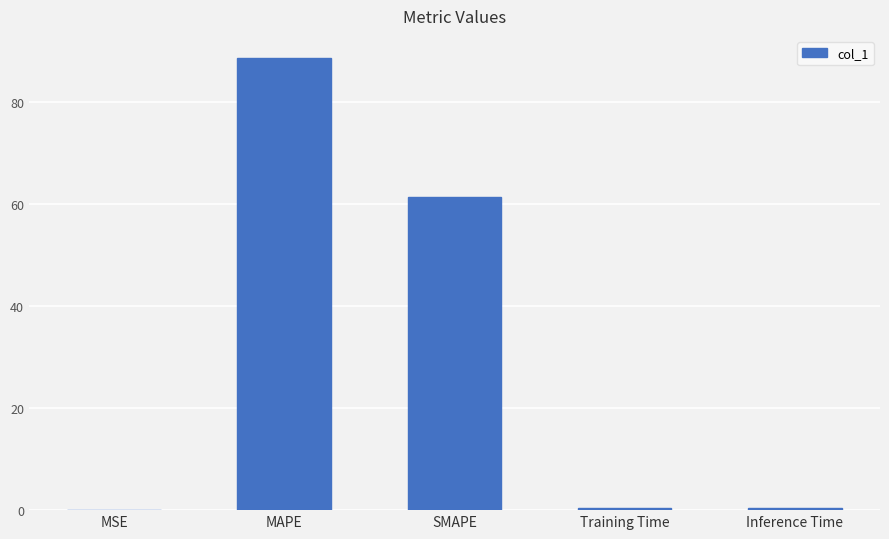

What is the difference between the values at SMAPE and MAPE?

27.1